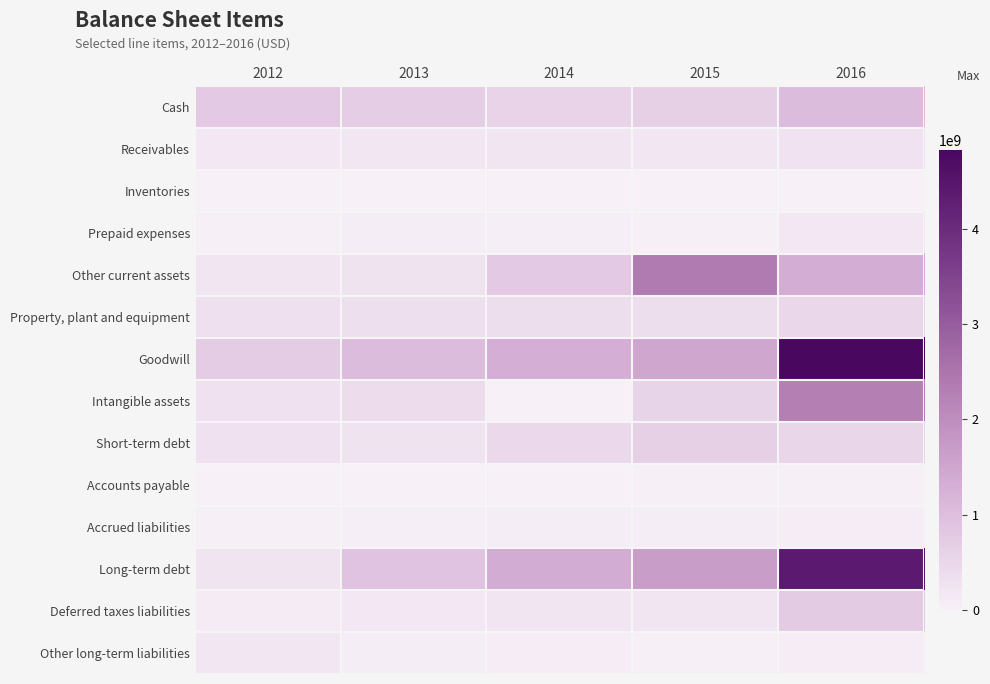

Which has a higher value, 2016 or 2012?

2016